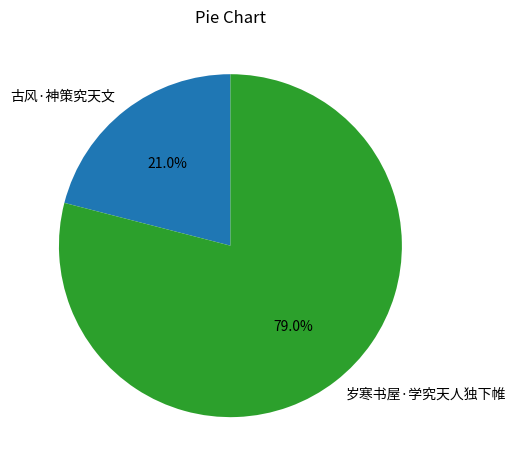

Which has a higher value, 古风·神策究天文 or 岁寒书屋·学究天人独下帷?

岁寒书屋·学究天人独下帷